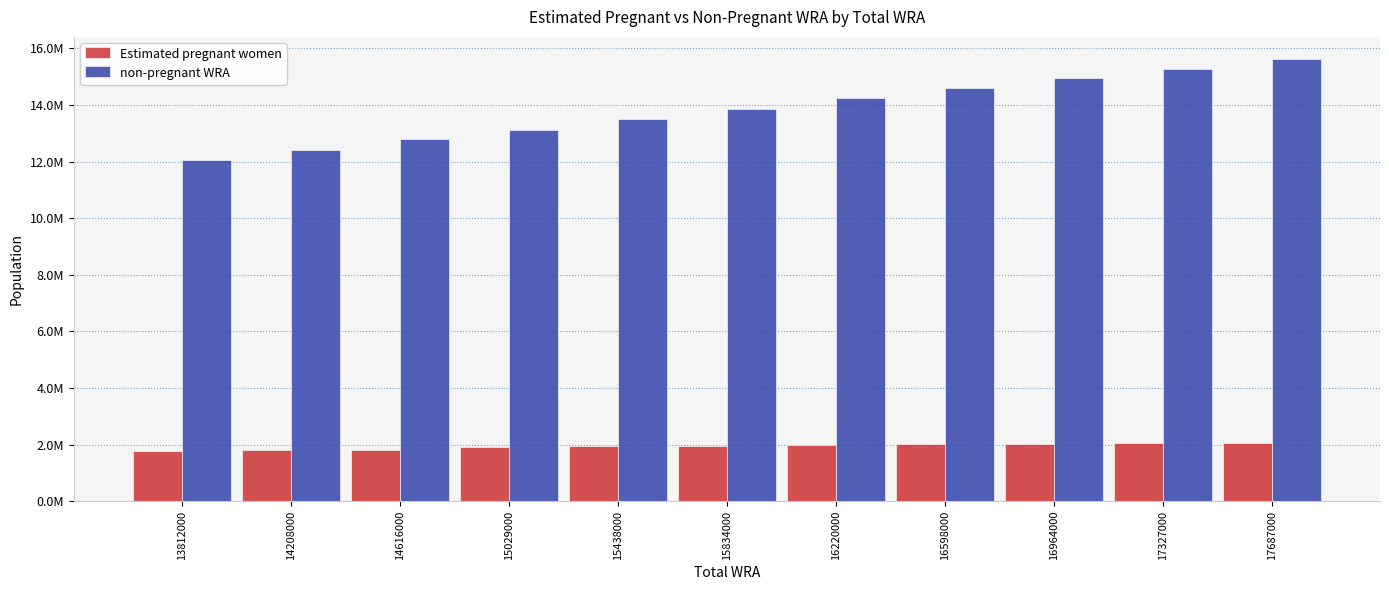

What is the difference between the highest and lowest values at 16964000?

12908589.8